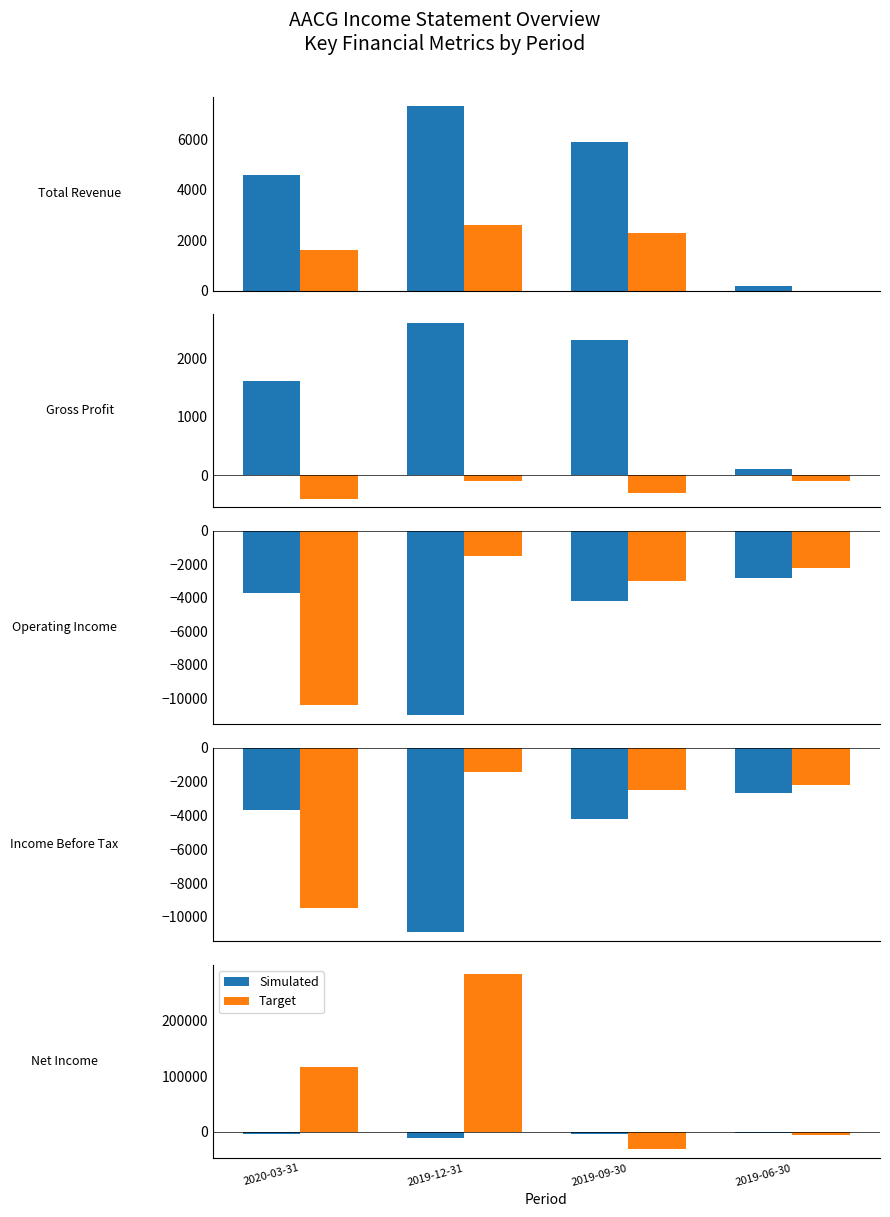

At how many categories does at least one series exceed 237719?

1